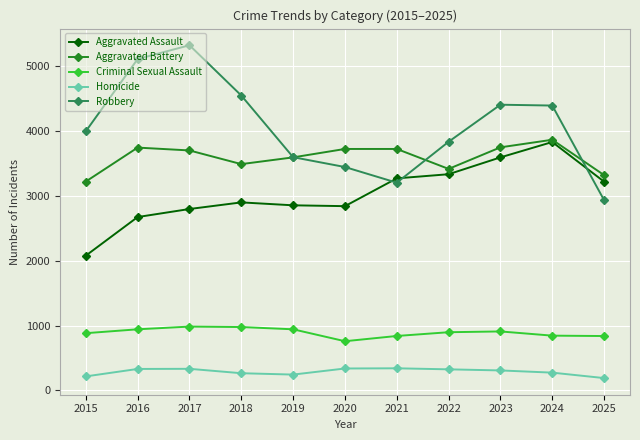

How many data points in Aggravated Assault are less than 2901?

5